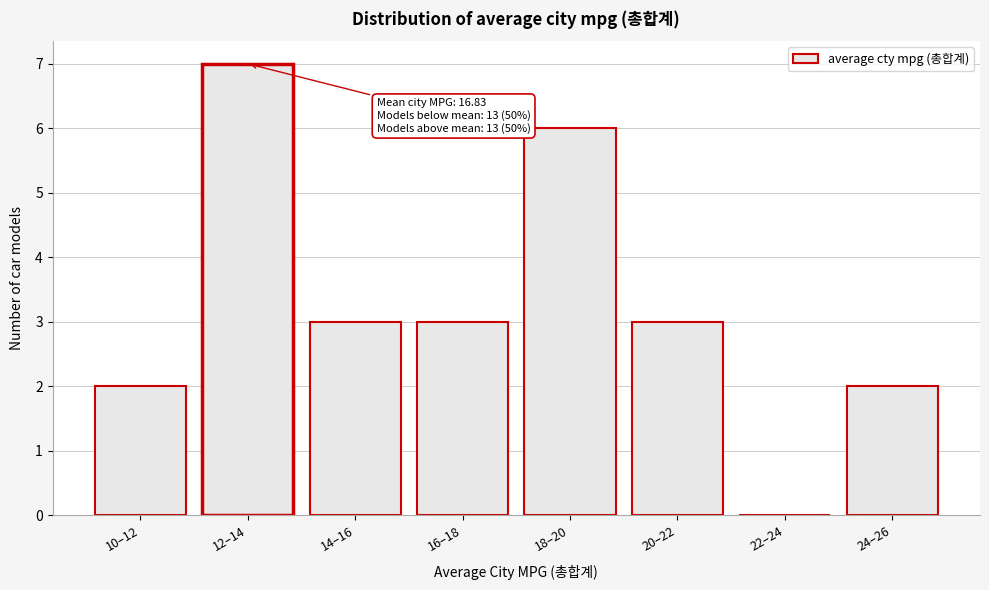

Reading left to right, what are all the values shown in this chart?

10–12=2	12–14=7	14–16=3	16–18=3	18–20=6	20–22=3	22–24=0	24–26=2